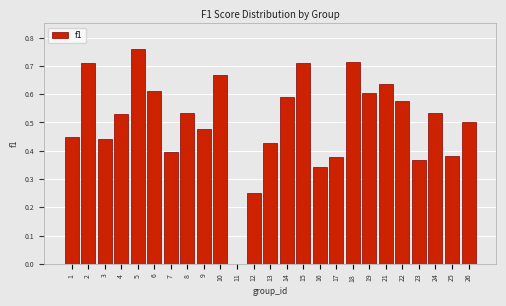

Is it true that the value at 22 is 0.2?

False